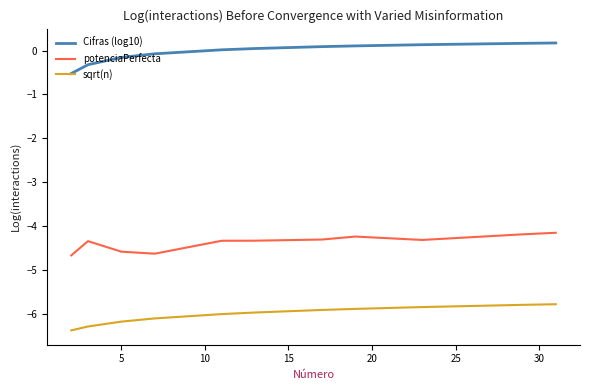

Rank the series by their average value, from lowest to highest.

sqrt(n), potenciaPerfecta, Cifras (log10)